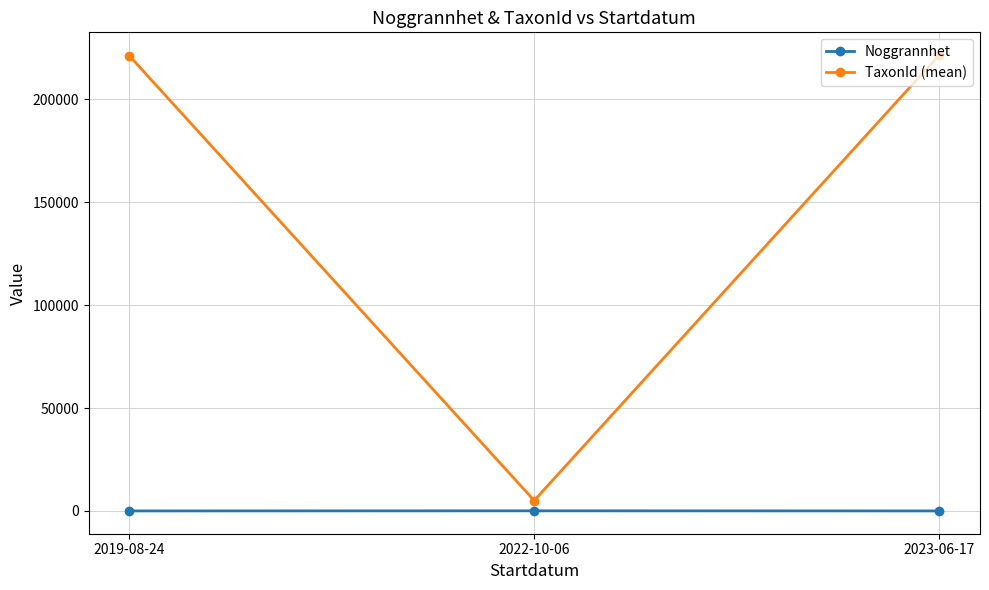

Which series has the widest spread of values?

TaxonId (mean)